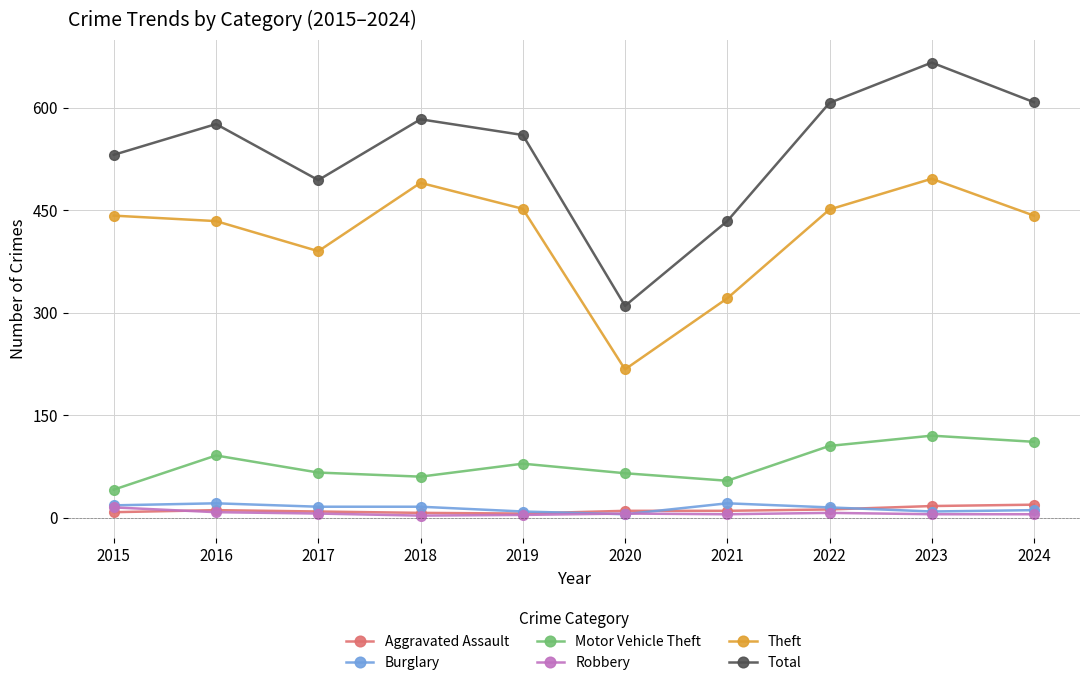

In Total, how many points are higher than both neighbors (excluding endpoints)?

3